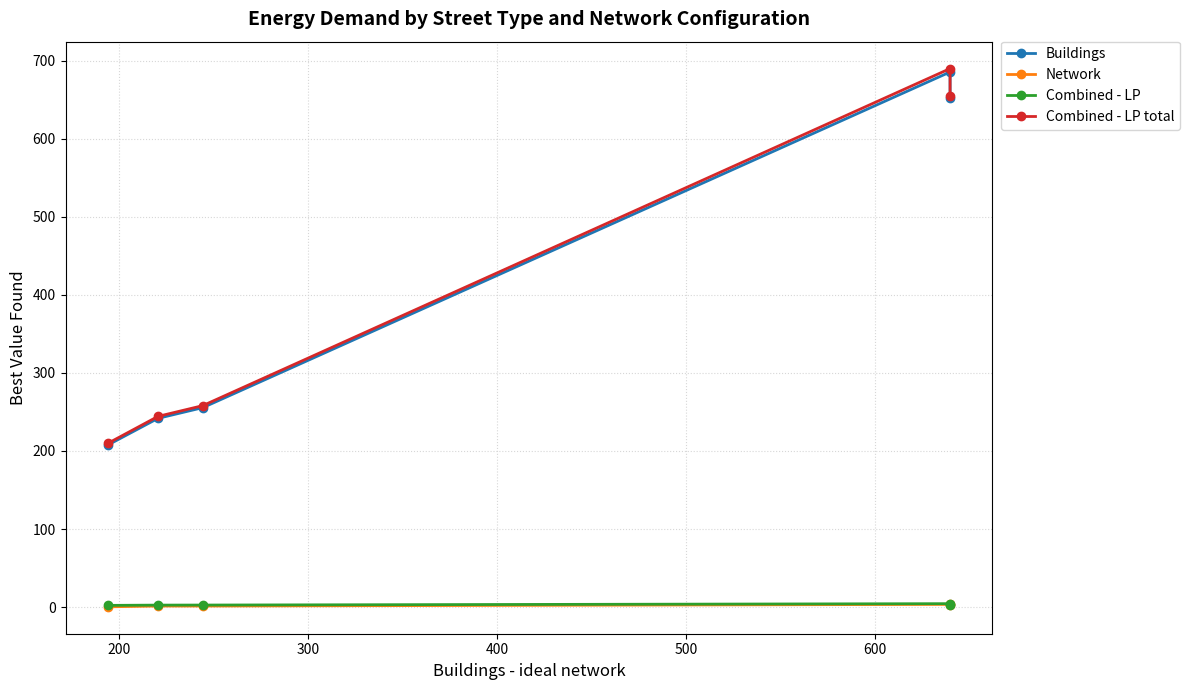

True or false: Buildings and Combined - LP intersect in this chart.

False